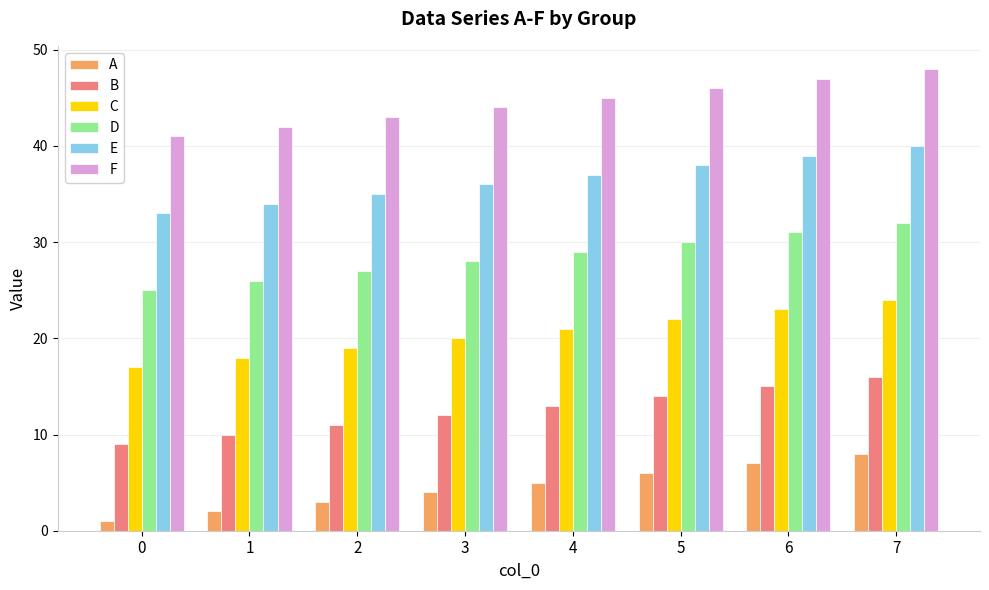

Is the value of B at 6 greater than the value of D at 7?

No